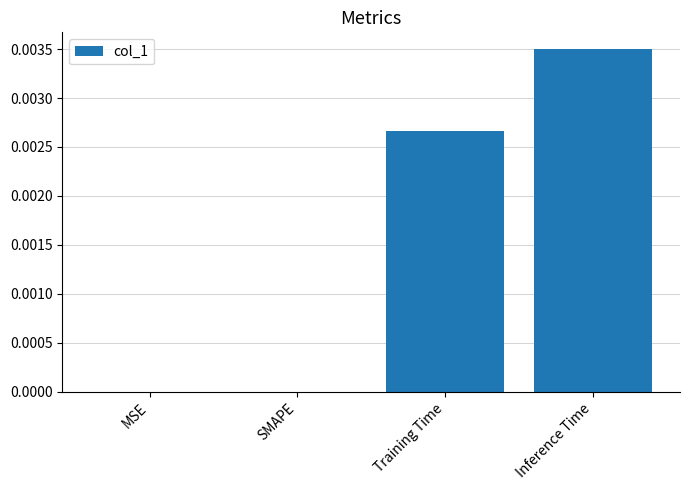

Which category has the highest value across all series?

Inference Time